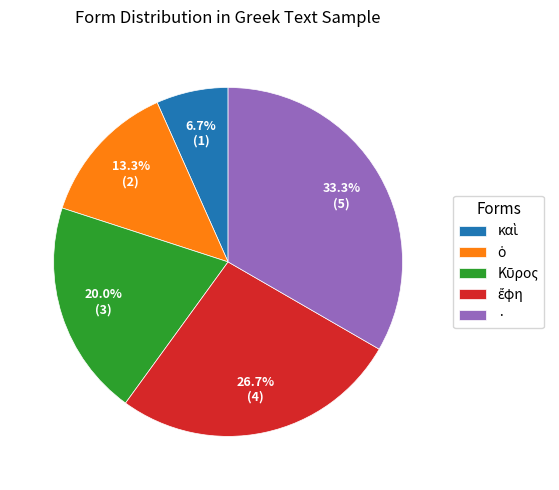

Is there a majority slice in this chart?

No